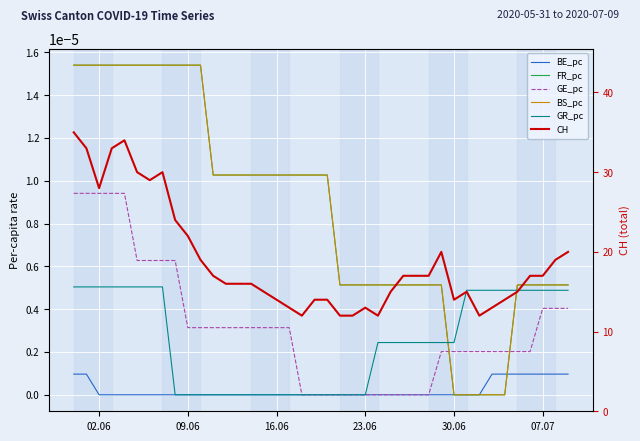

At which label does BE_pc reach its minimum?

02.06